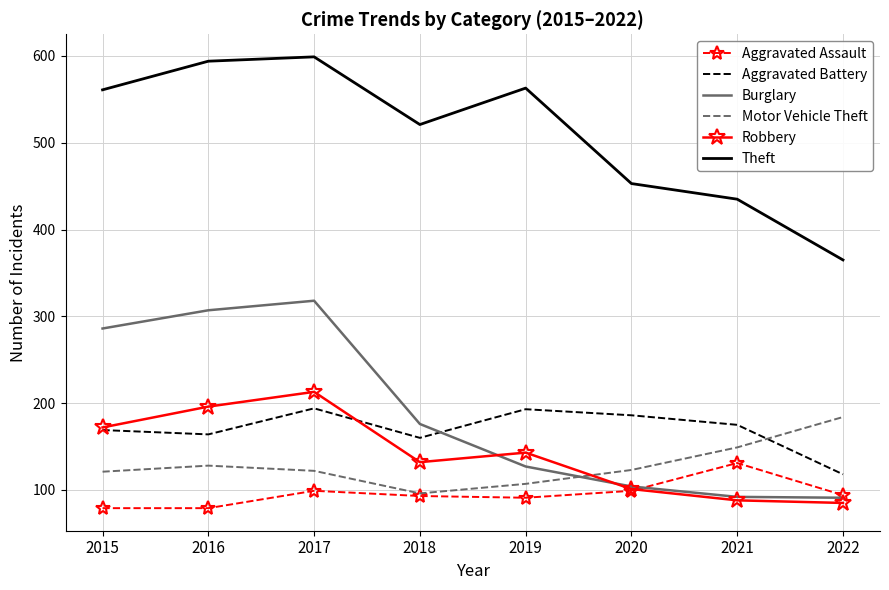

What is the maximum value for Theft?

599